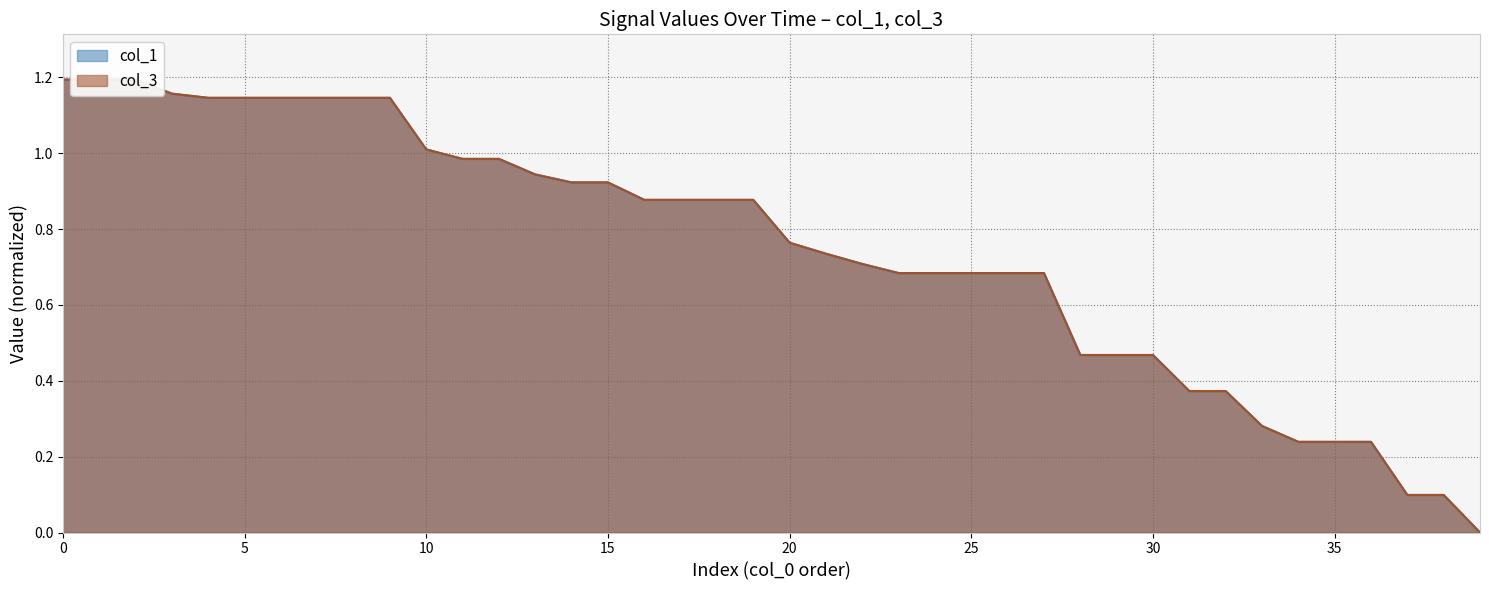

How many values in the col_3 series exceed 0?

39